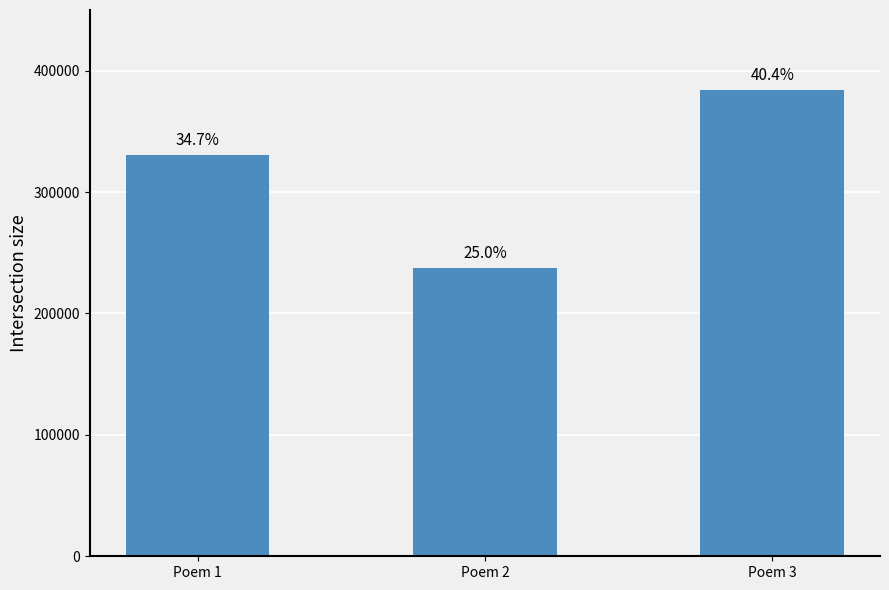

At which label does the data first exceed 330200?

Poem 3